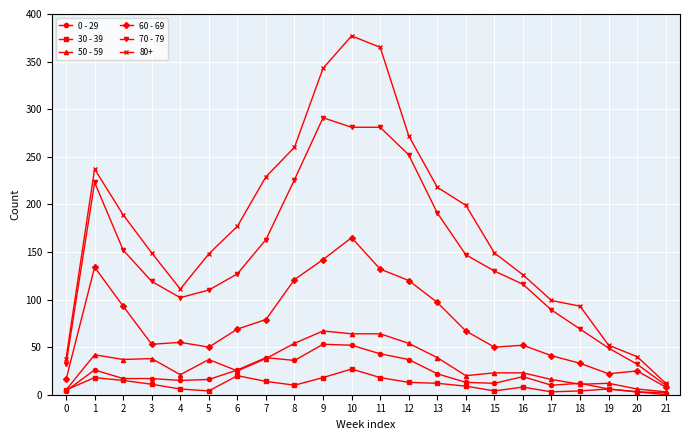

Between 14 and 15, which series saw the biggest shift?

80+